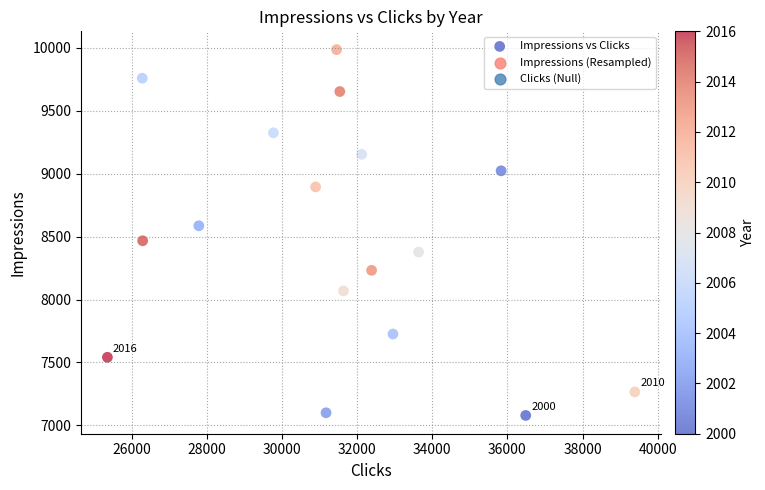

What is the range of Y values (max minus min)?

2907